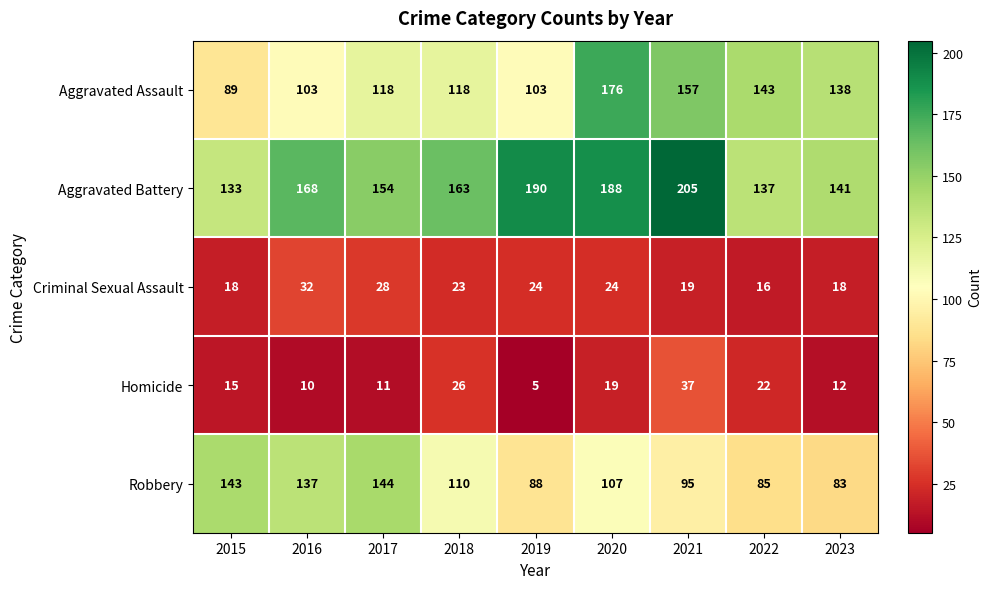

Count the number of categories in the chart.

9